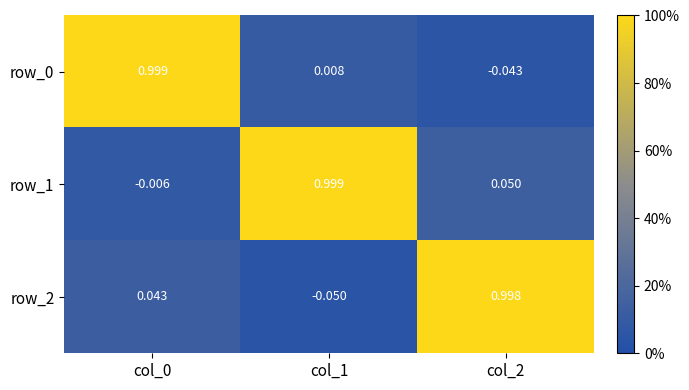

Is the value of row_0 at col_2 greater than the value of row_1 at col_1?

No